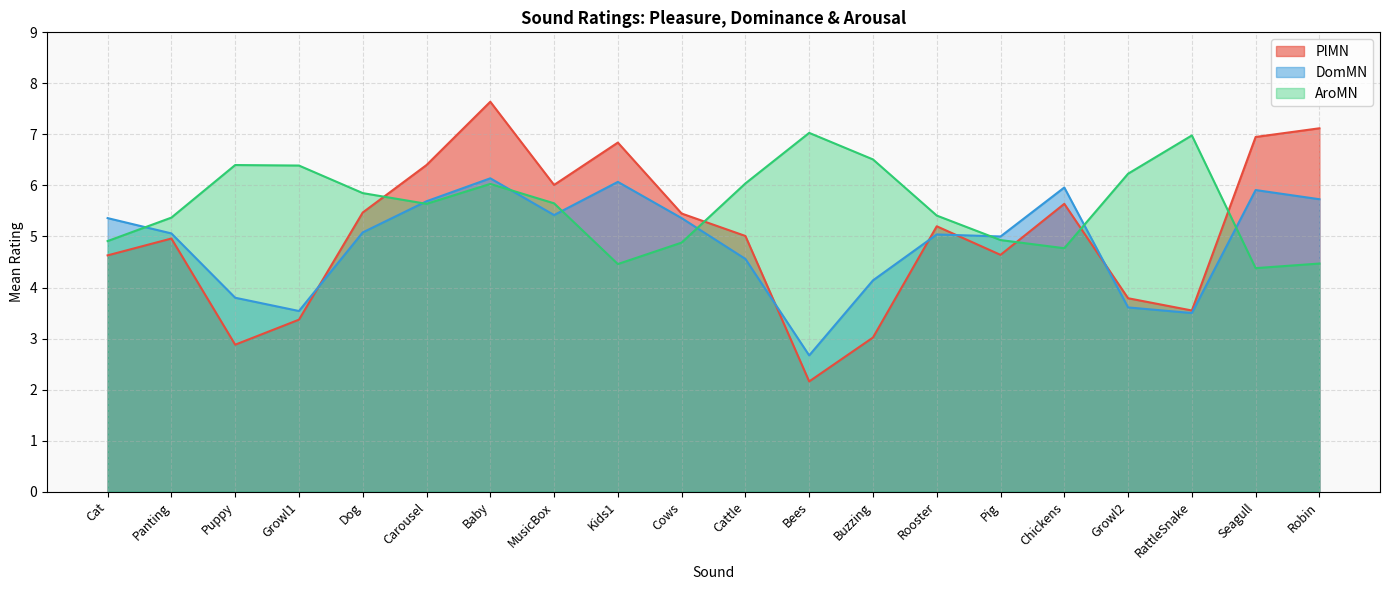

What is the spread (max minus min) of values at Kids1?

2.4